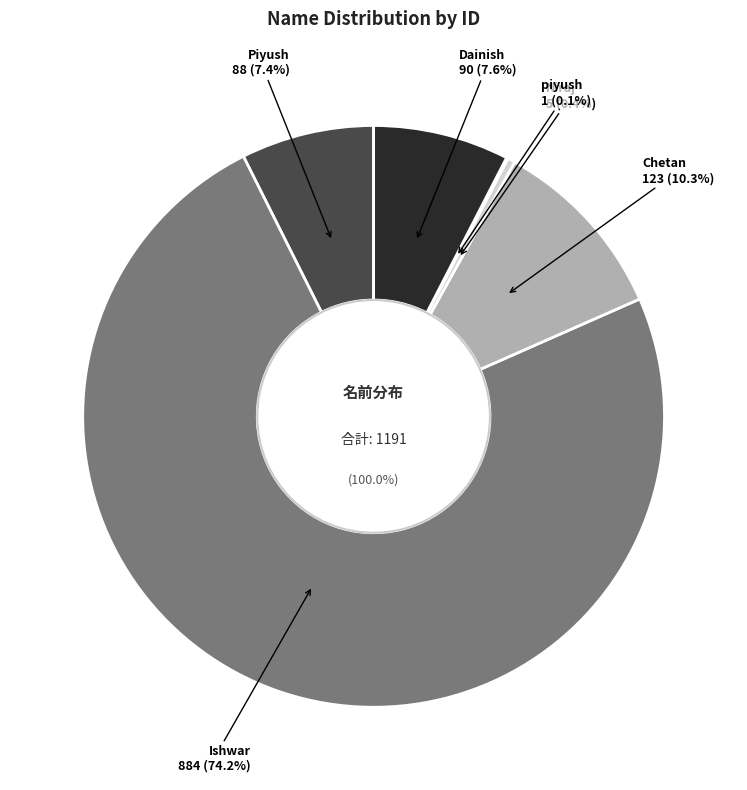

How many slices are in this pie chart?

6